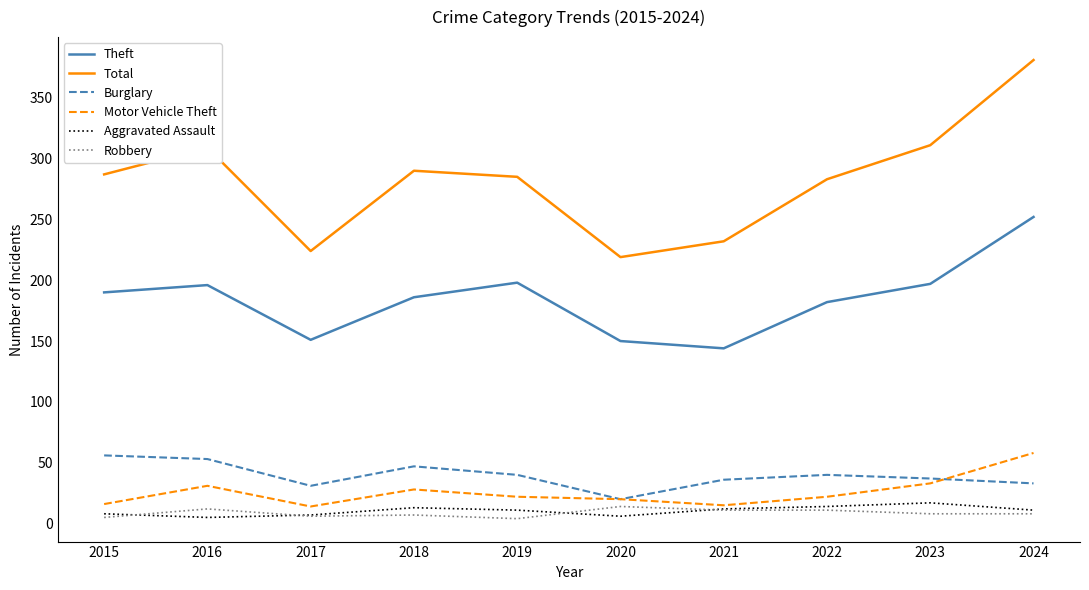

What is the smallest value displayed?

4